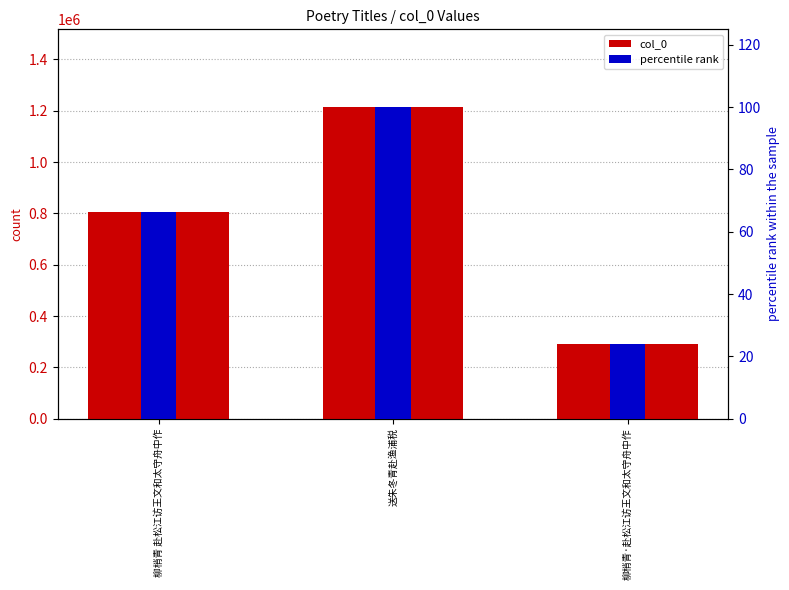

What is the minimum value shown in the chart?

23.9